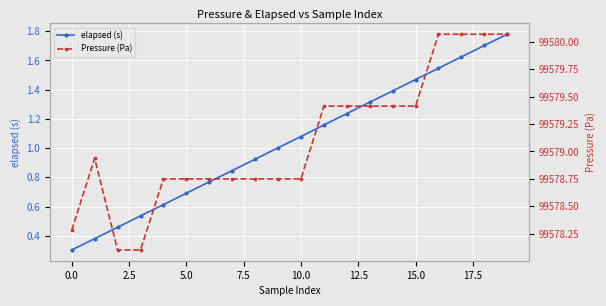

At which category is the sum across all series the highest?

19